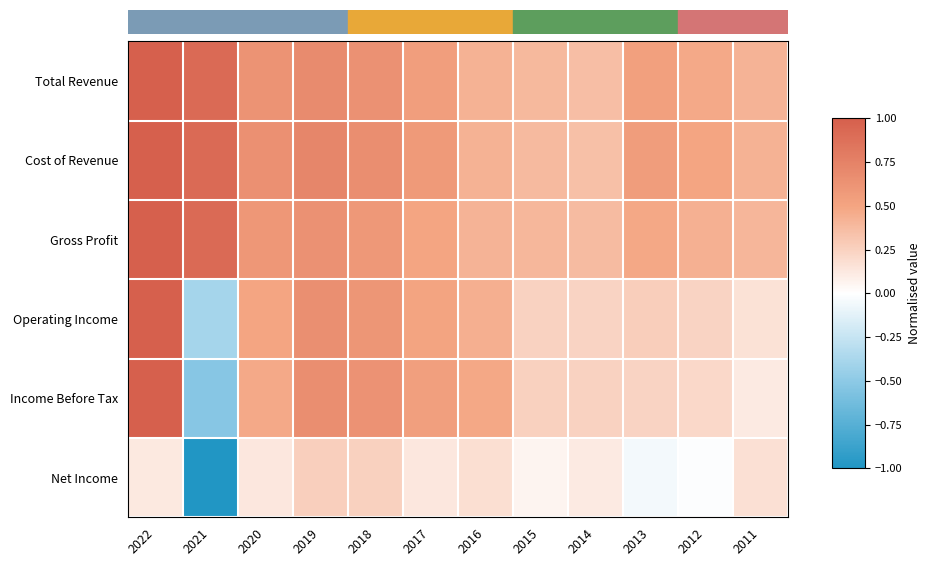

Reading left to right, extract all data points from this chart.

Total Revenue: 2022=1.0	2021=0.9	2020=0.6	2019=0.7	2018=0.6	2017=0.5	2016=0.4	2015=0.4	2014=0.4	2013=0.5	2012=0.5	2011=0.4
Cost of Revenue: 2022=1.0	2021=0.9	2020=0.6	2019=0.7	2018=0.7	2017=0.6	2016=0.4	2015=0.4	2014=0.3	2013=0.6	2012=0.5	2011=0.4
Gross Profit: 2022=1.0	2021=0.9	2020=0.6	2019=0.6	2018=0.6	2017=0.5	2016=0.4	2015=0.4	2014=0.4	2013=0.5	2012=0.4	2011=0.4
Operating Income: 2022=1.0	2021=-0.4	2020=0.5	2019=0.7	2018=0.6	2017=0.5	2016=0.4	2015=0.2	2014=0.2	2013=0.3	2012=0.2	2011=0.2
Income Before Tax: 2022=1.0	2021=-0.5	2020=0.5	2019=0.7	2018=0.6	2017=0.5	2016=0.5	2015=0.3	2014=0.2	2013=0.2	2012=0.2	2011=0.1
Net Income: 2022=0.1	2021=-1.0	2020=0.1	2019=0.3	2018=0.3	2017=0.1	2016=0.2	2015=0.1	2014=0.1	2013=-0.1	2012=-0.0	2011=0.2